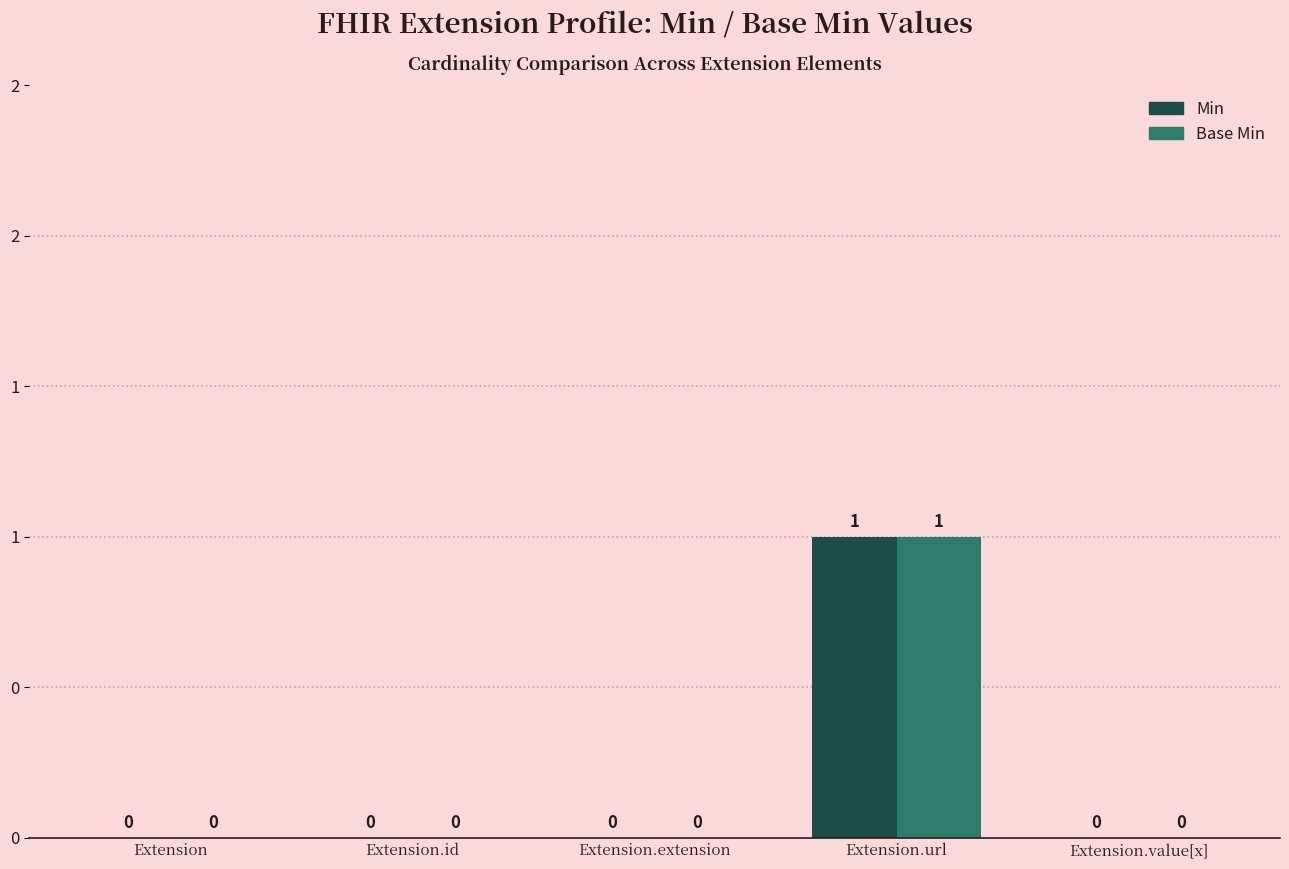

What is the label of the 4th bar from the left?

Extension.url